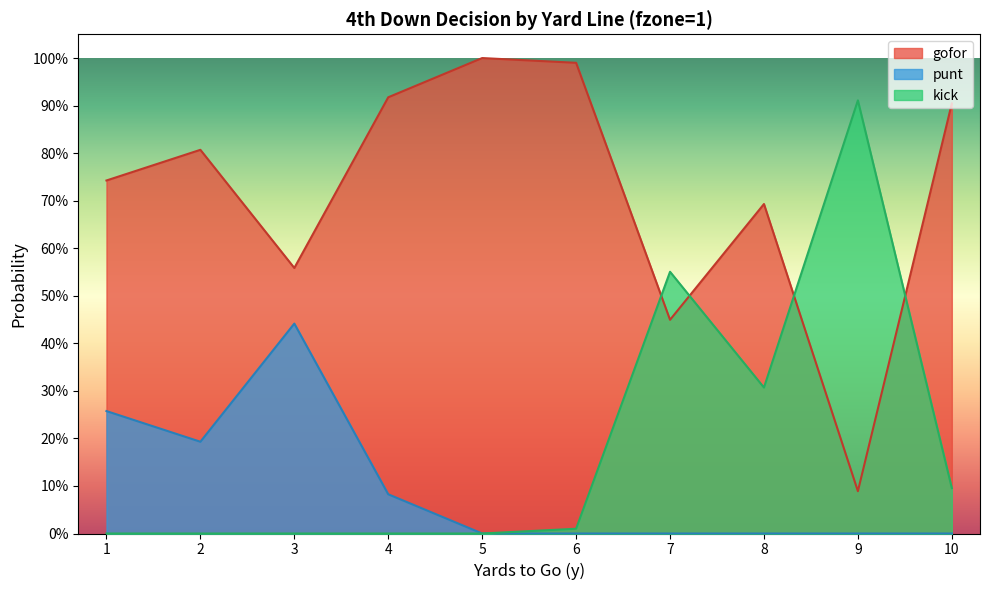

Where is kick nearest to the value 0?

1